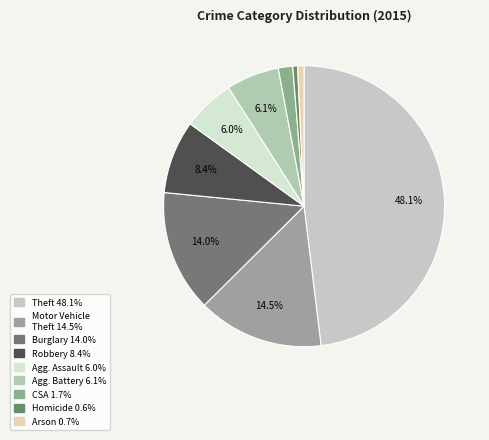

How many segments does this pie chart have?

9